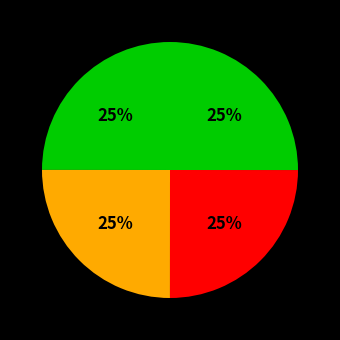

To the nearest percent, what is the average slice percentage?

25%